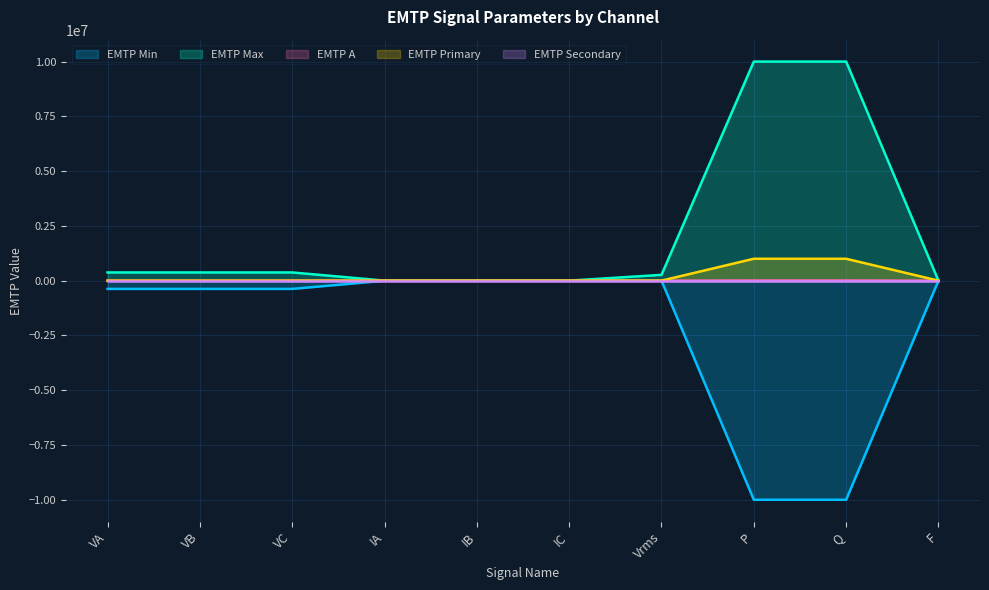

Which series has the largest total across all categories?

EMTP Max